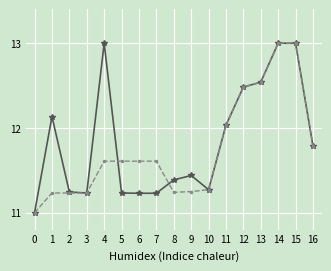

What is the smallest value displayed?

11.0